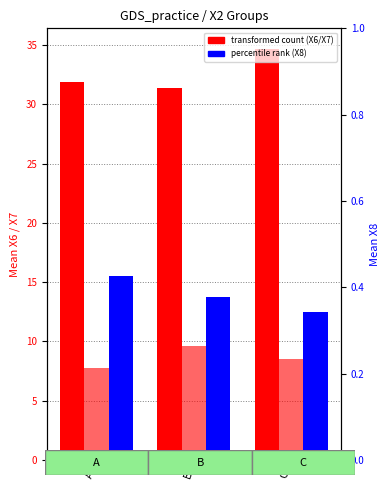

At how many categories does at least one series exceed 15?

3